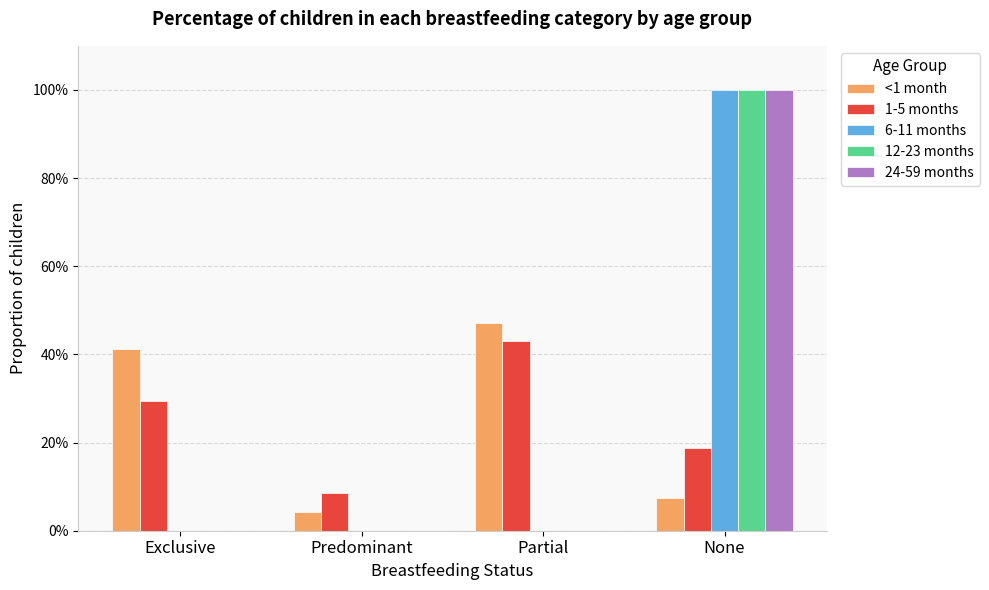

Are the bars horizontal?

No